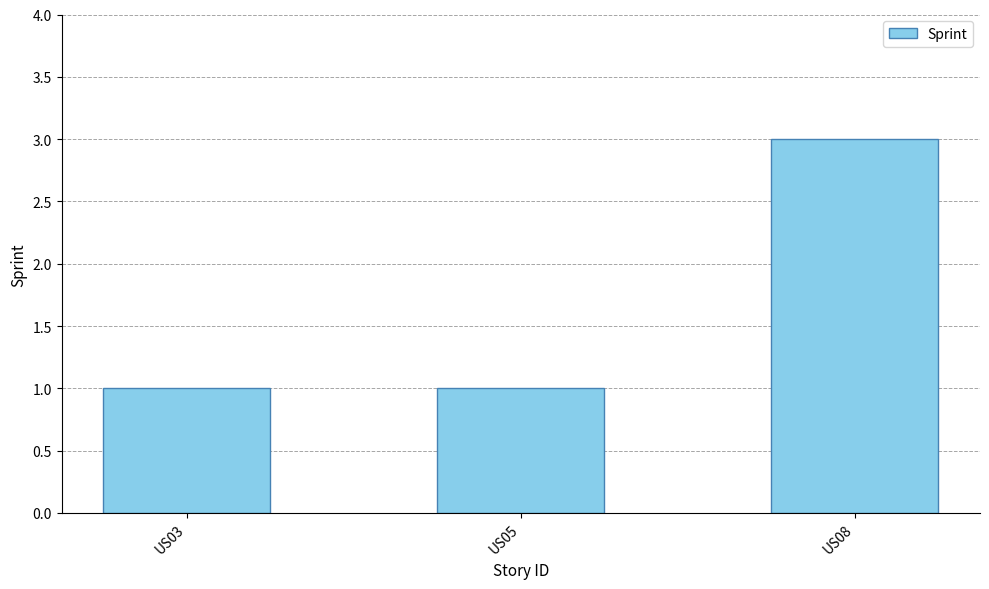

What value does the data have at US03?

1